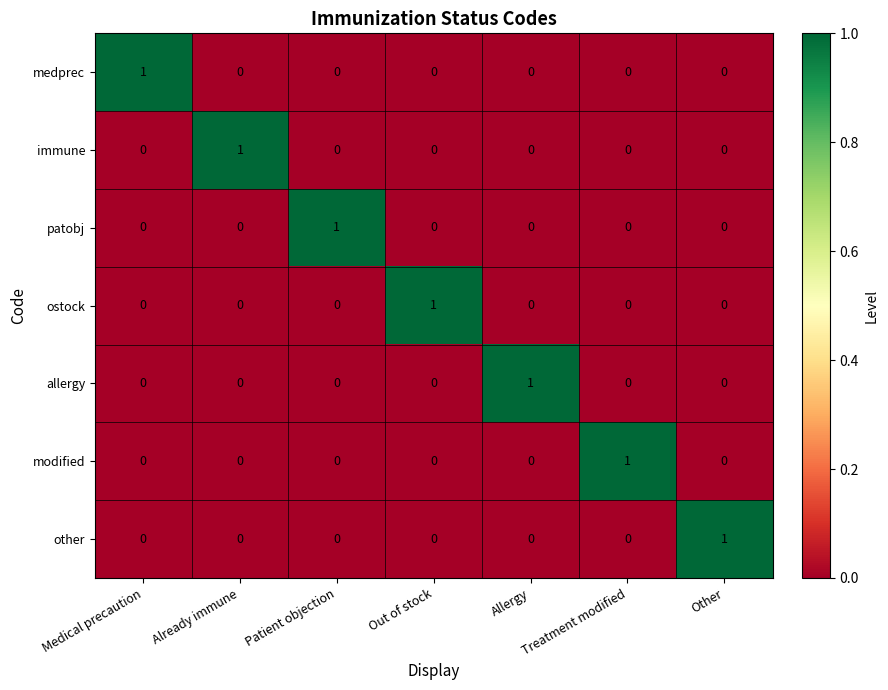

The value of patobj at Out of stock is 1. True or false?

False